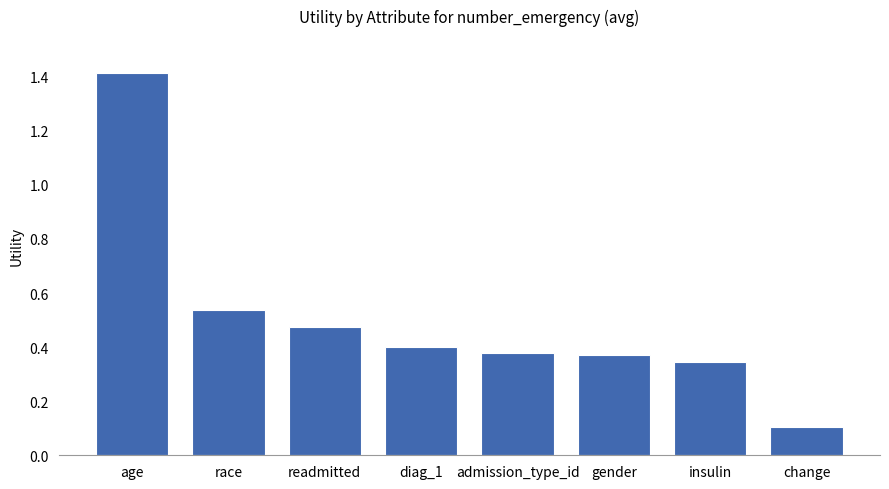

What is the maximum value shown in the chart?

1.4